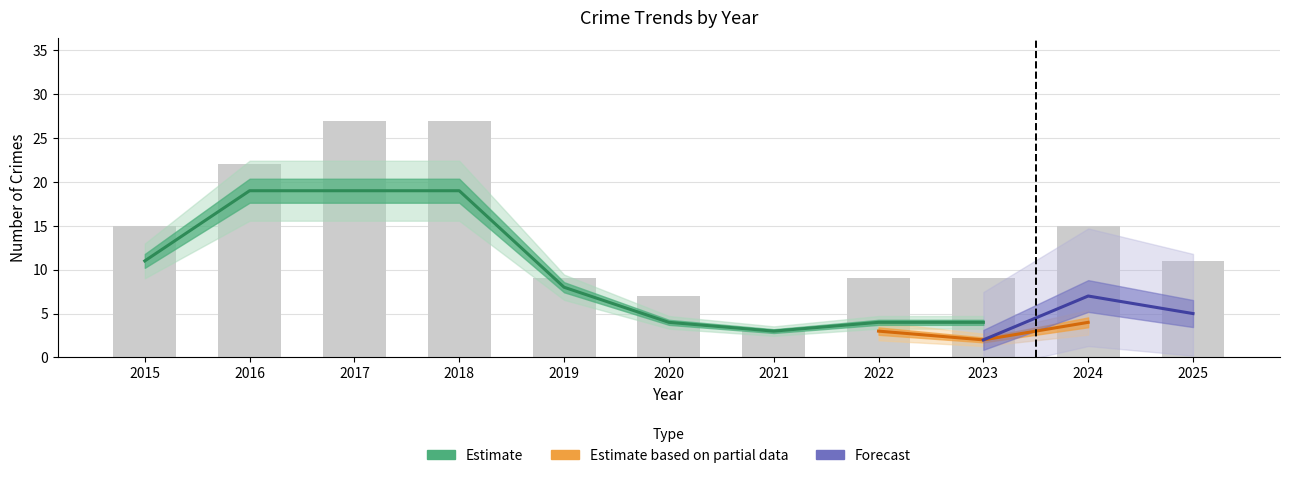

At which category is the sum across all series the highest?

2018